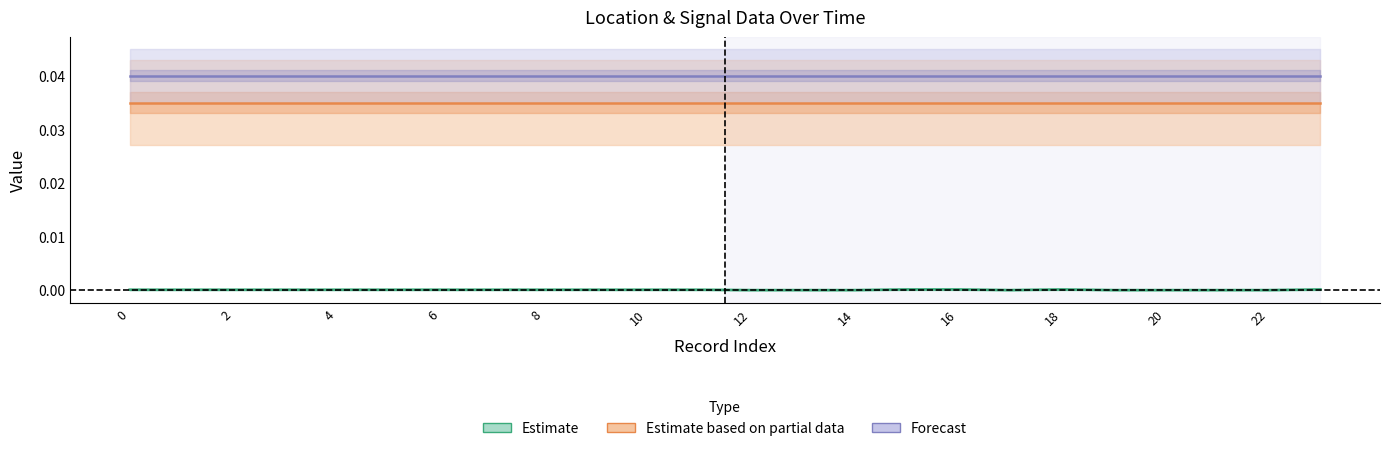

What is the sum of the Estimate based on partial data values at 14 and 10?

0.1